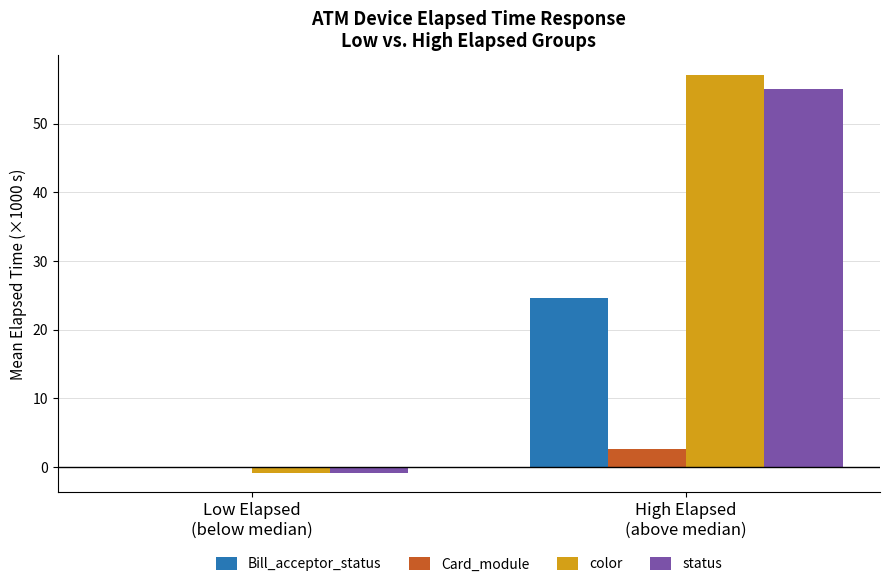

What is the sum of all status values?

54.3